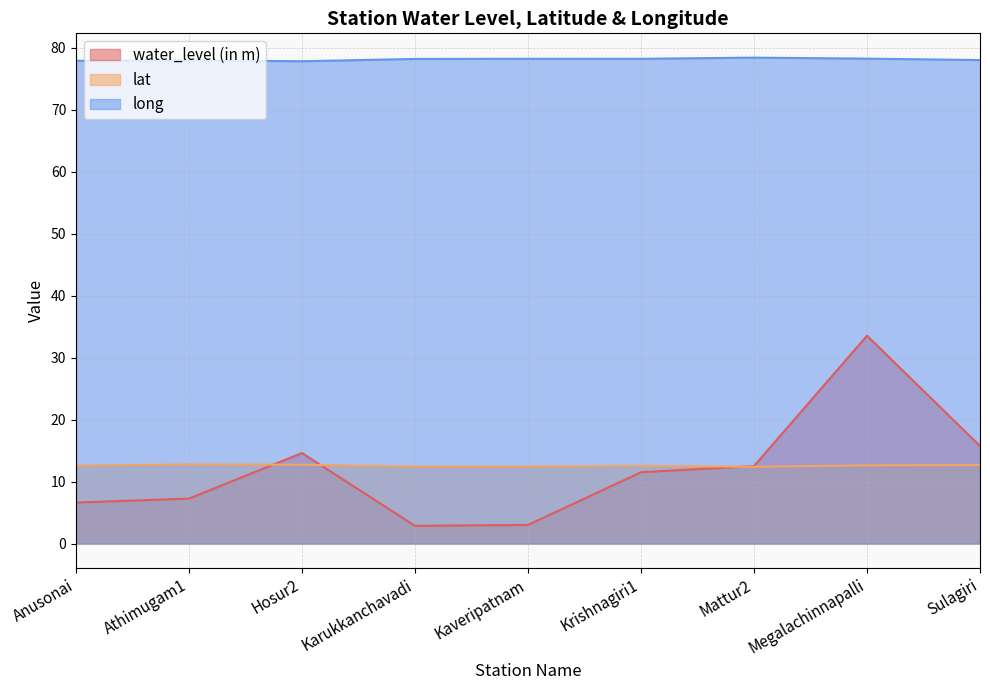

List the labels in order of lat value, largest first.

Athimugam1, Hosur2, Sulagiri, Megalachinnapalli, Anusonai, Krishnagiri1, Kaveripatnam, Karukkanchavadi, Mattur2